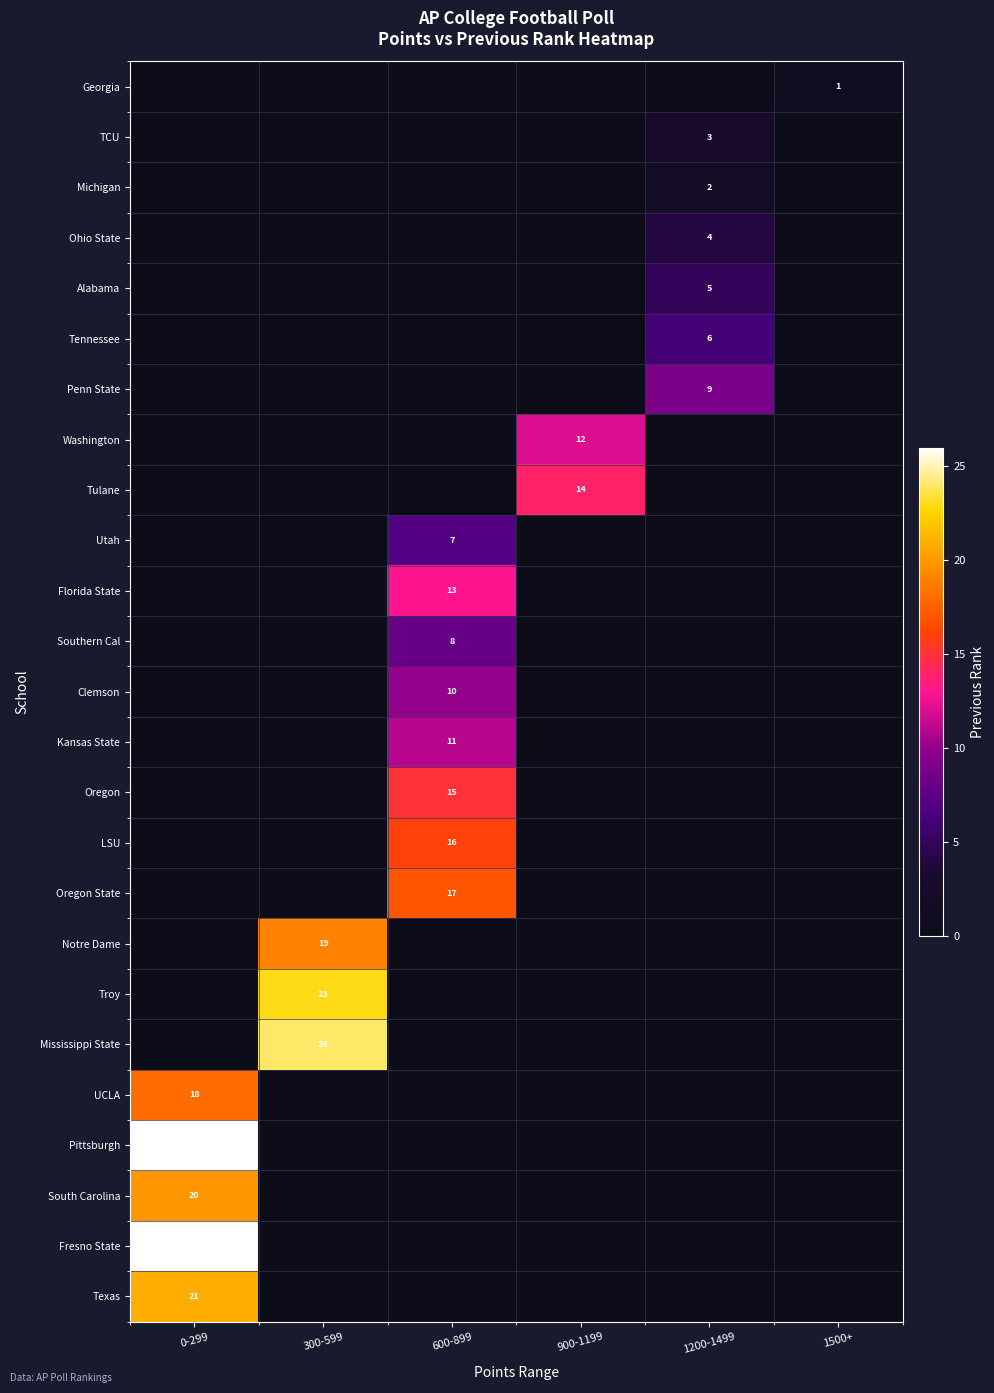

The Kansas State series shows 5 at 600-899. True or false?

False